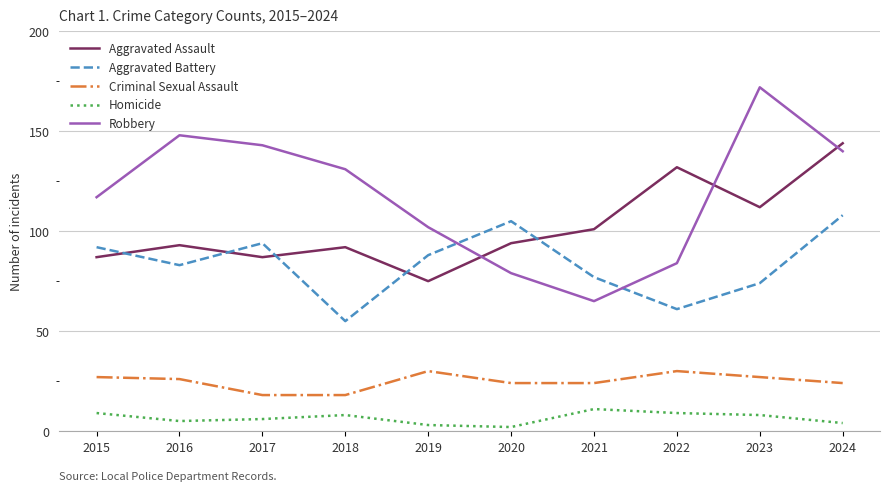

What is the total value across all series at 2022?

316